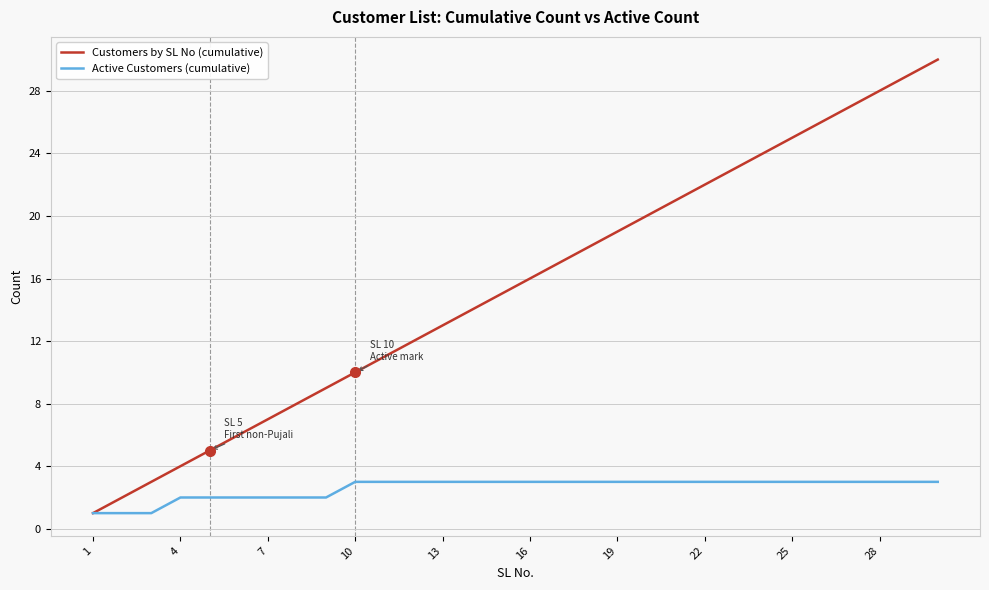

What is the greatest value displayed?

30